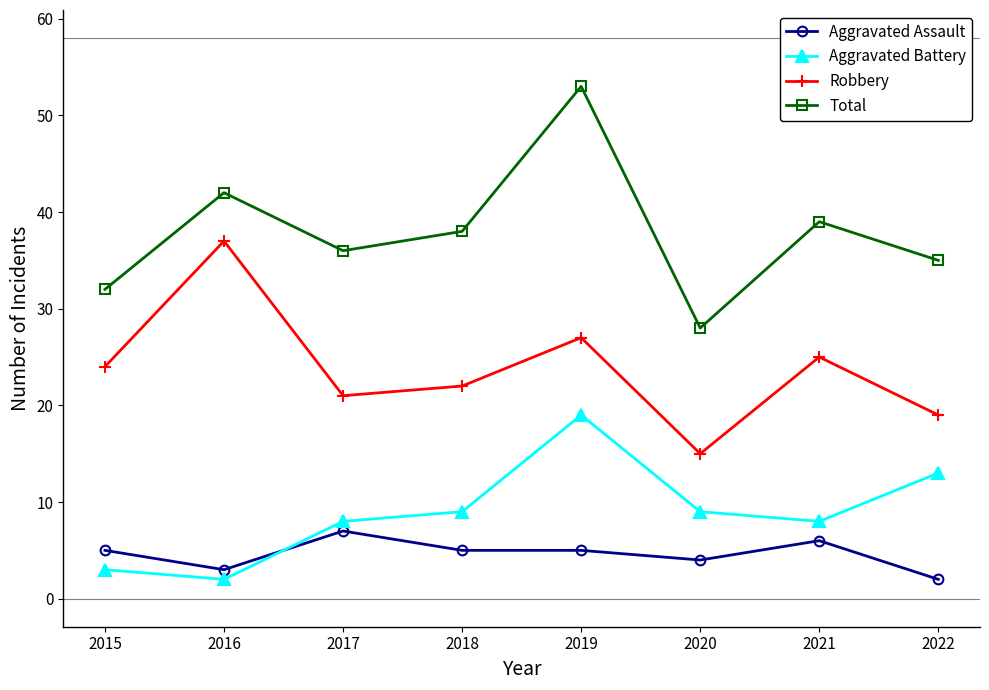

What is the total value across all series at 2016?

84